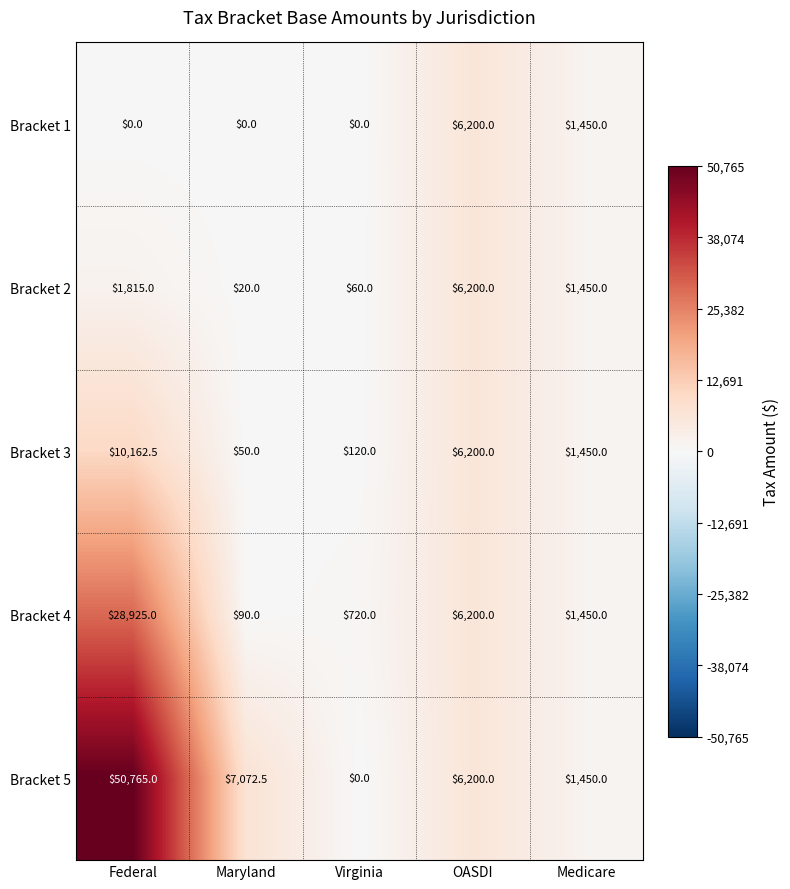

At how many categories does at least one series exceed 27874?

1